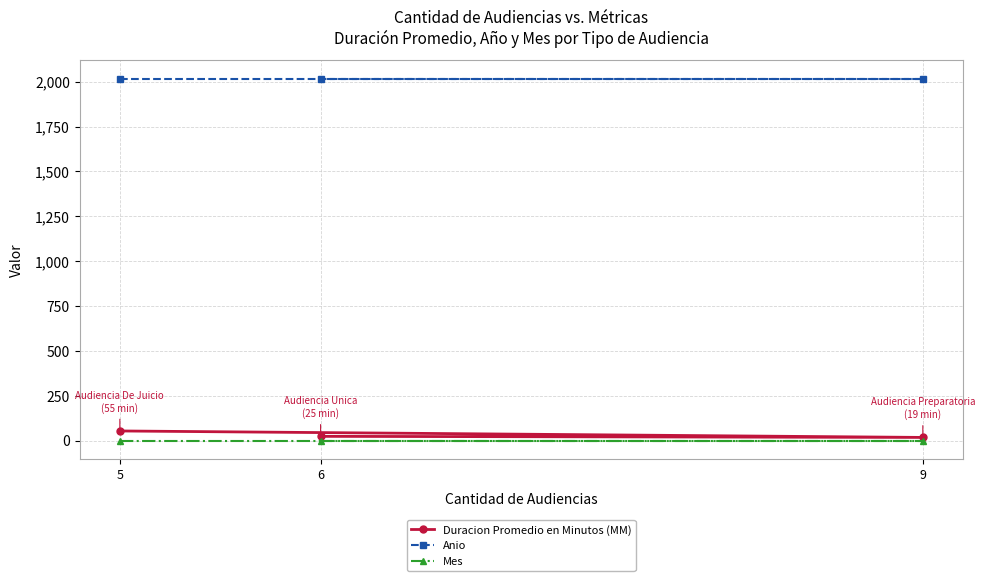

At which label does Duracion Promedio en Minutos (MM) reach its peak?

5